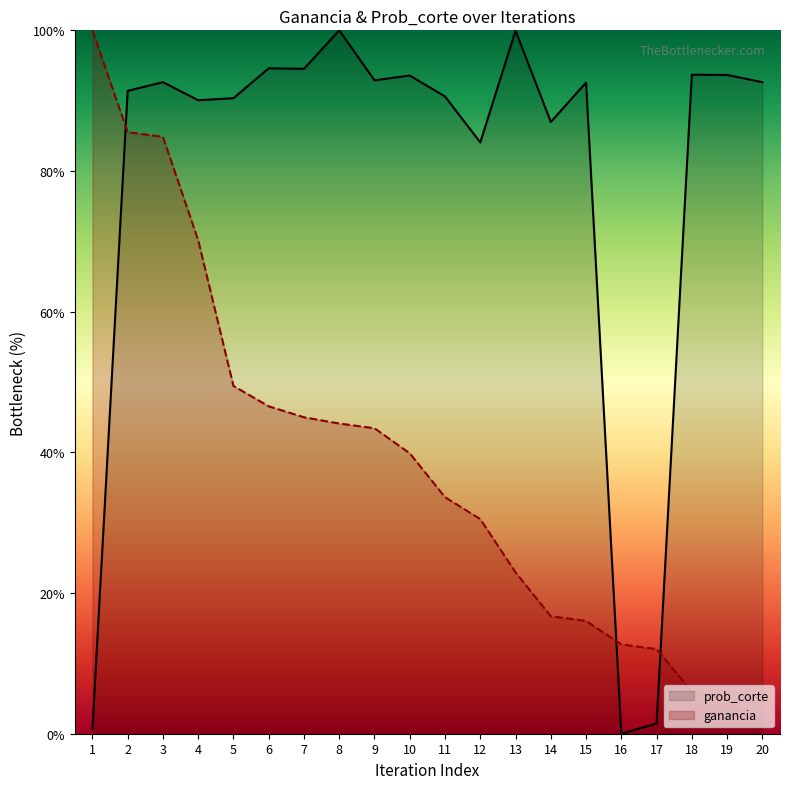

Which series has the widest spread of values?

ganancia